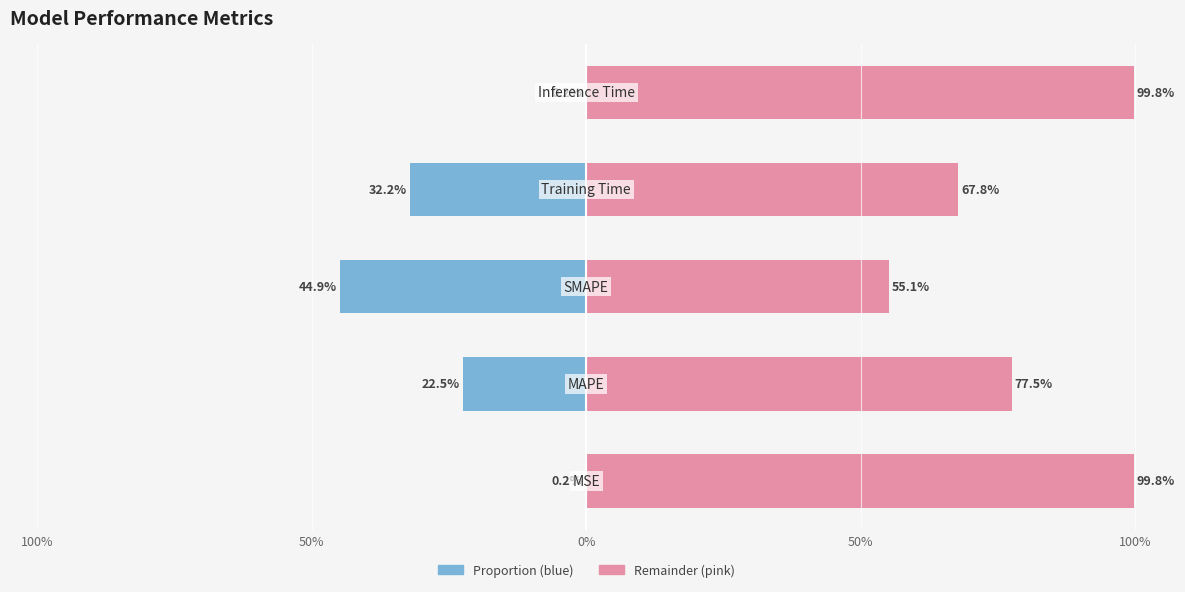

How many values in the col_1 (right) series exceed 77?

3